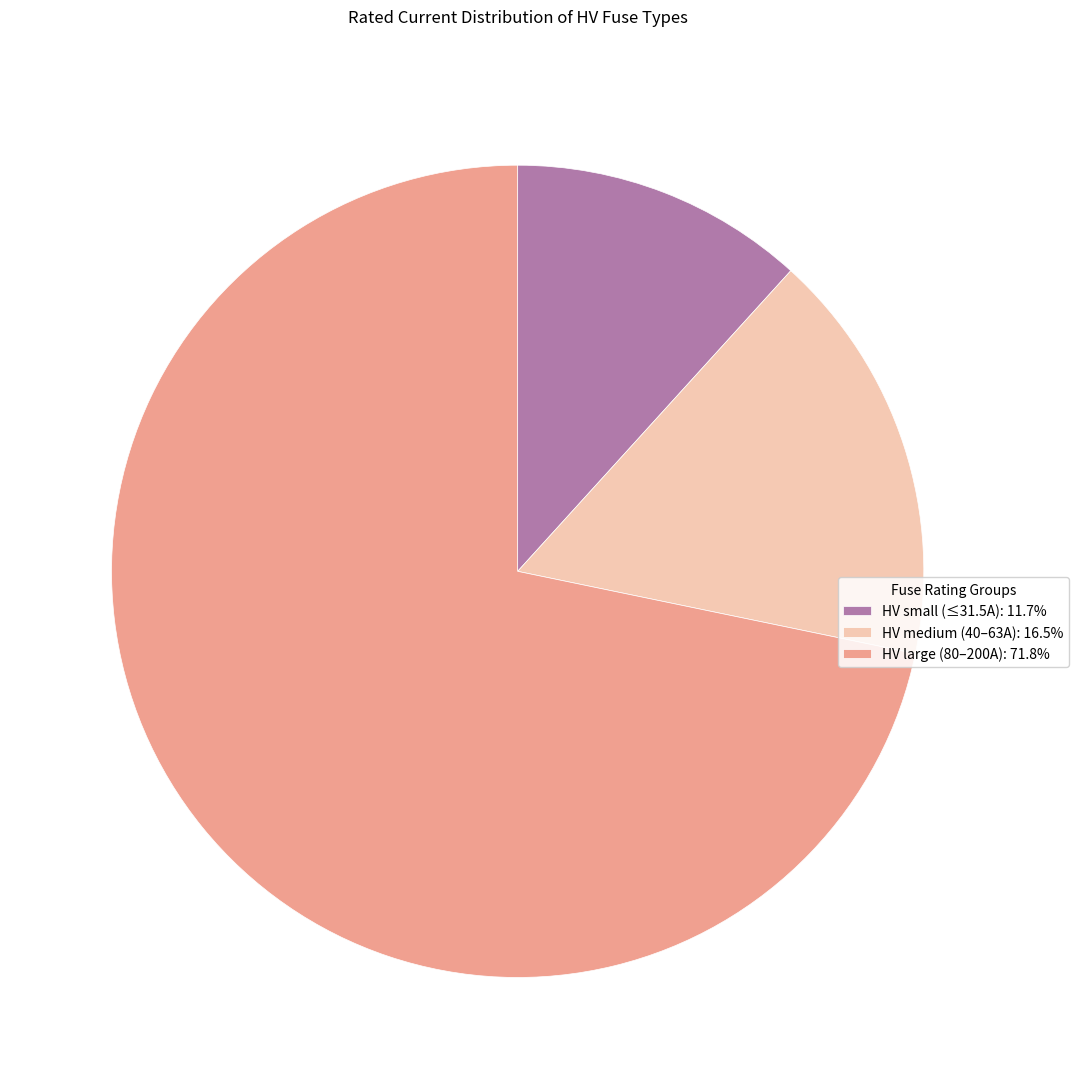

Approximately how many times larger is the value at HV large (80–200A): 71.8% compared to HV small (≤31.5A): 11.7%?

6.1